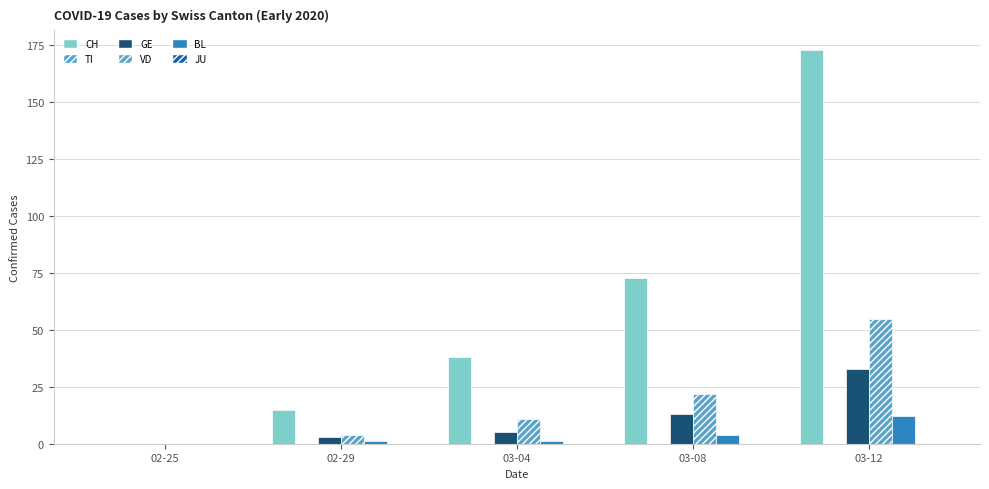

At which category is the sum across all series the highest?

03-12